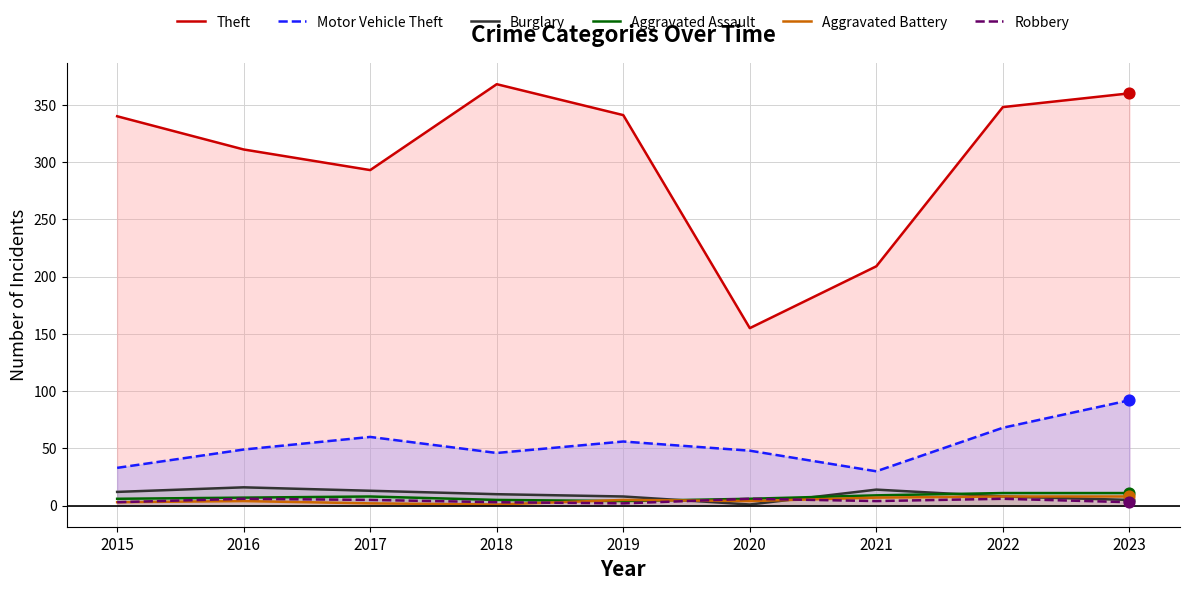

What are all the series names shown in the legend?

Theft, Motor Vehicle Theft, Burglary, Aggravated Assault, Aggravated Battery, Robbery